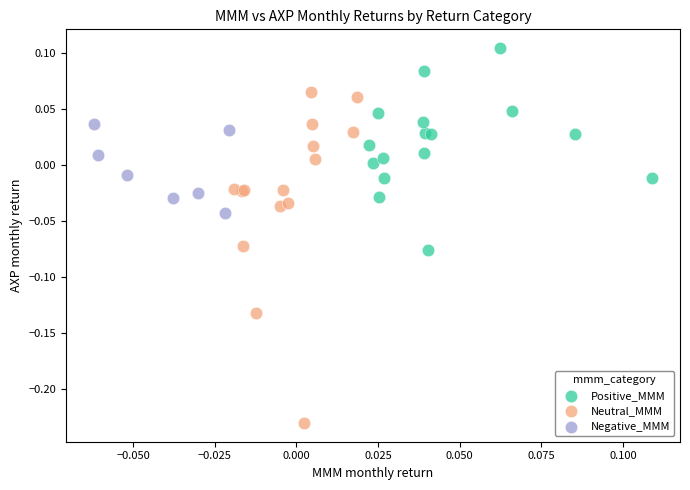

Which series has the widest spread of Y values?

Neutral_MMM